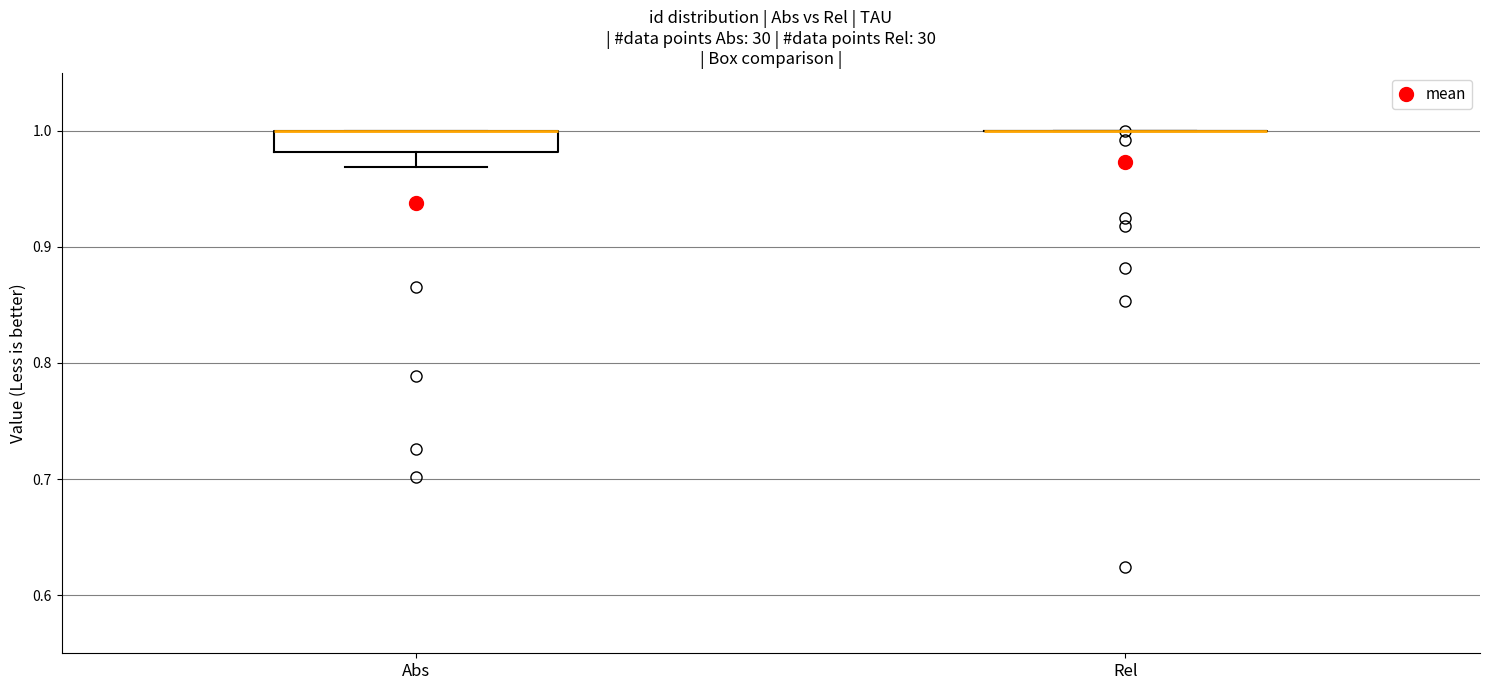

Reading left to right, transcribe this box plot: for each box, give where its median line is, the range the box spans, and where its two whiskers end, as read against the y-axis. The values are not printed on the chart, so give them approximately, as read against the axis.

Abs: median 1.00 (drawn on the box's upper edge), box 0.98 to 1.00, whiskers 0.97 to 1.00
Rel: box collapsed to a line at 1.00, whiskers 1.00 to 1.00